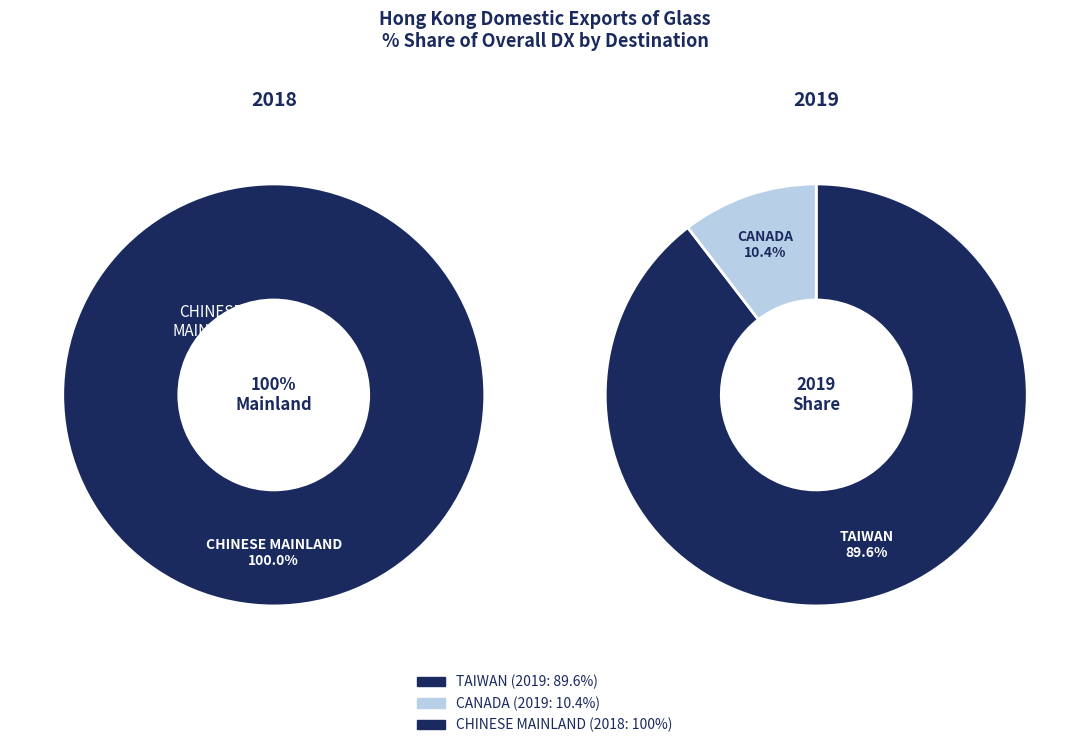

Which category accounts for the majority?

TAIWAN